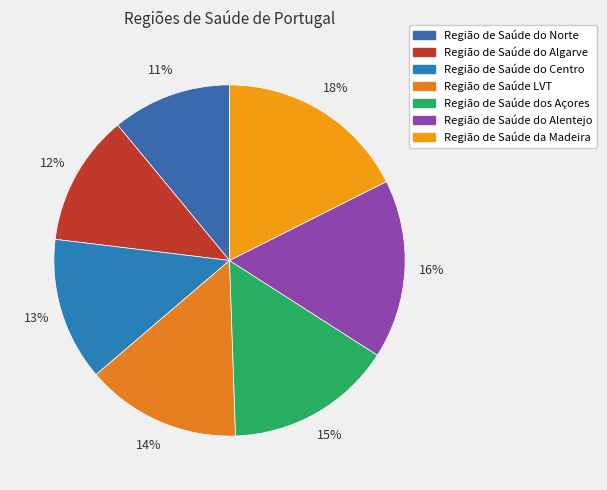

To the nearest percent, what is the difference between the largest and smallest slice percentages?

7%